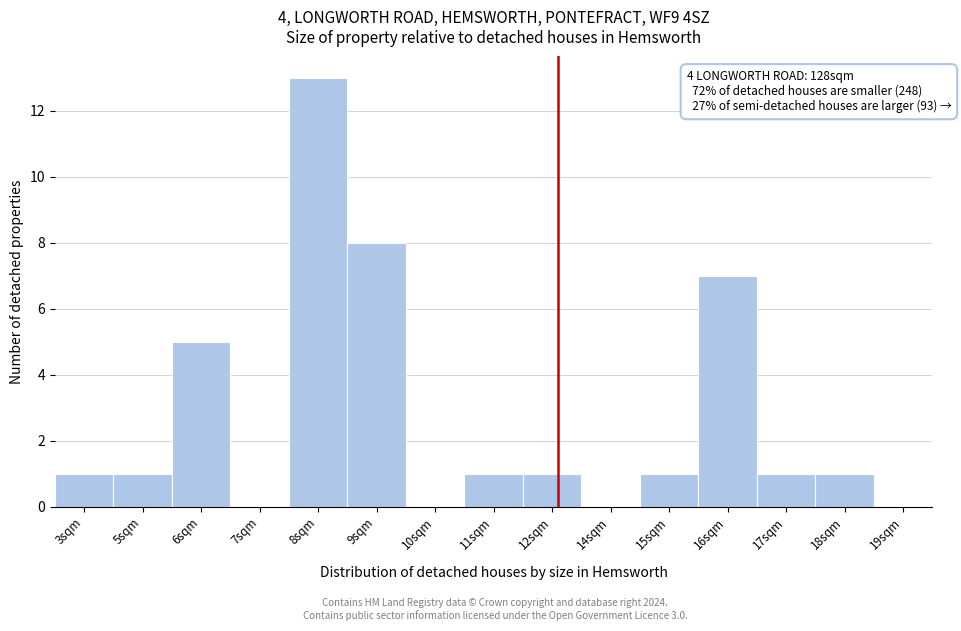

Reading right to left, transcribe all the data shown in this chart.

19sqm=0	18sqm=1	17sqm=1	16sqm=7	15sqm=1	14sqm=0	12sqm=1	11sqm=1	10sqm=0	9sqm=8	8sqm=13	7sqm=0	6sqm=5	5sqm=1	3sqm=1